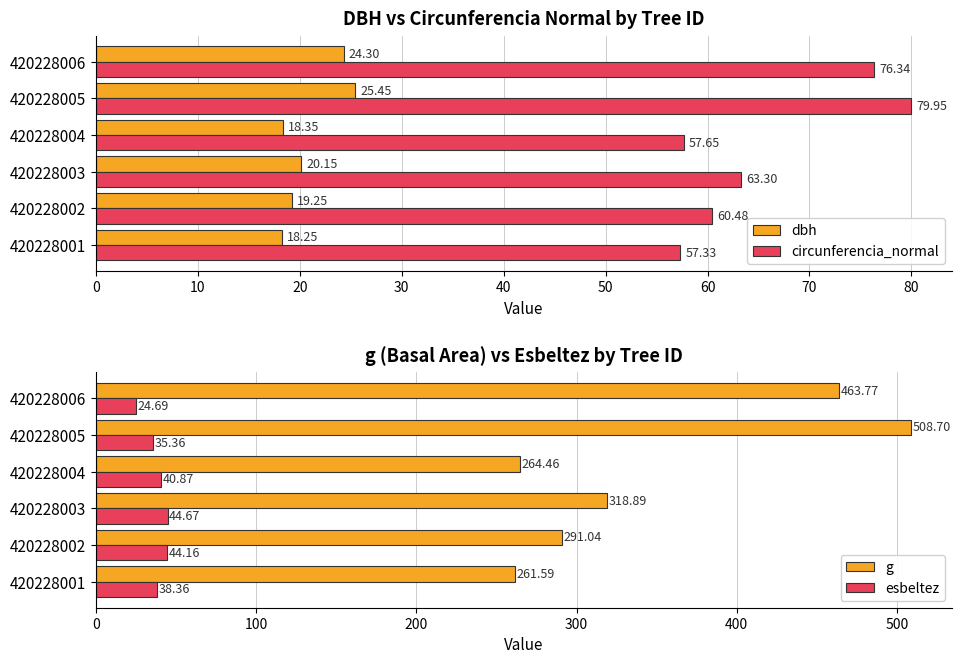

At which label is circunferencia_normal closest to 68?

420228003